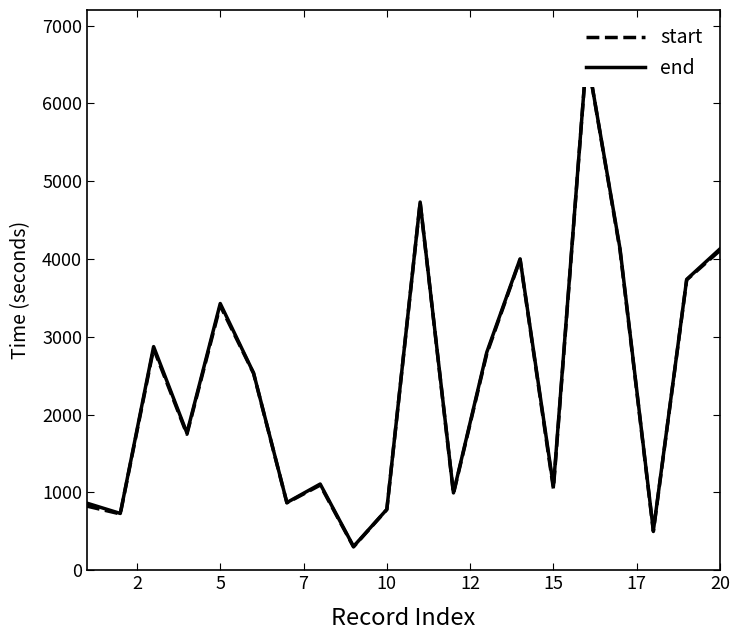

What is the smallest value displayed?

300